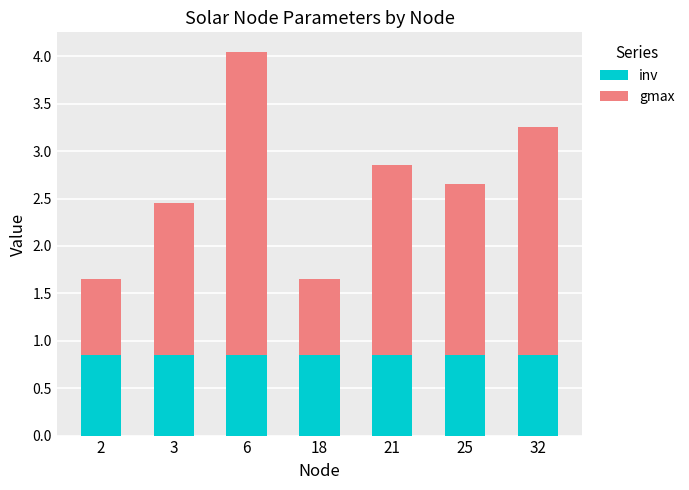

The value of inv at 25 is 0.8. True or false?

True